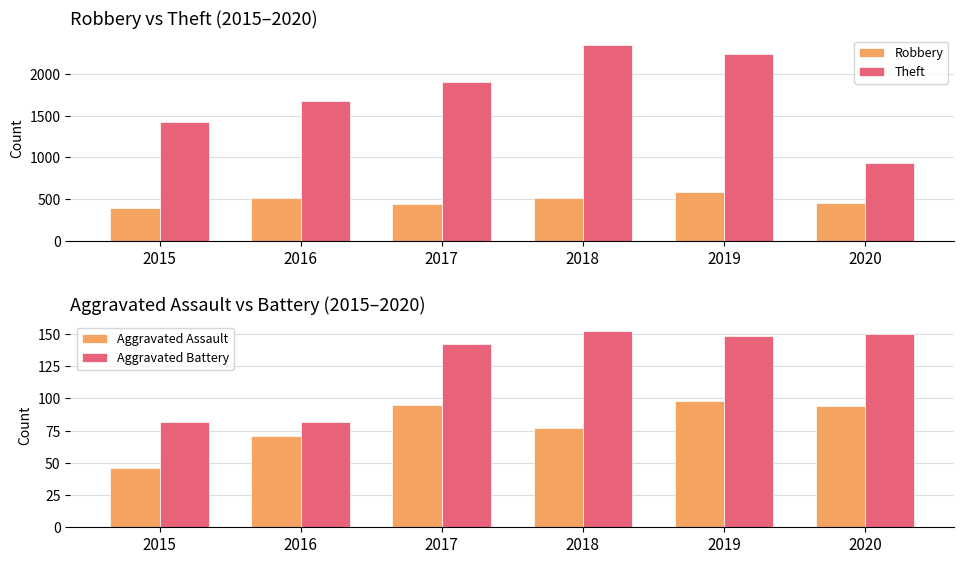

What is the difference between the maximum and minimum values in the Theft series?

1411